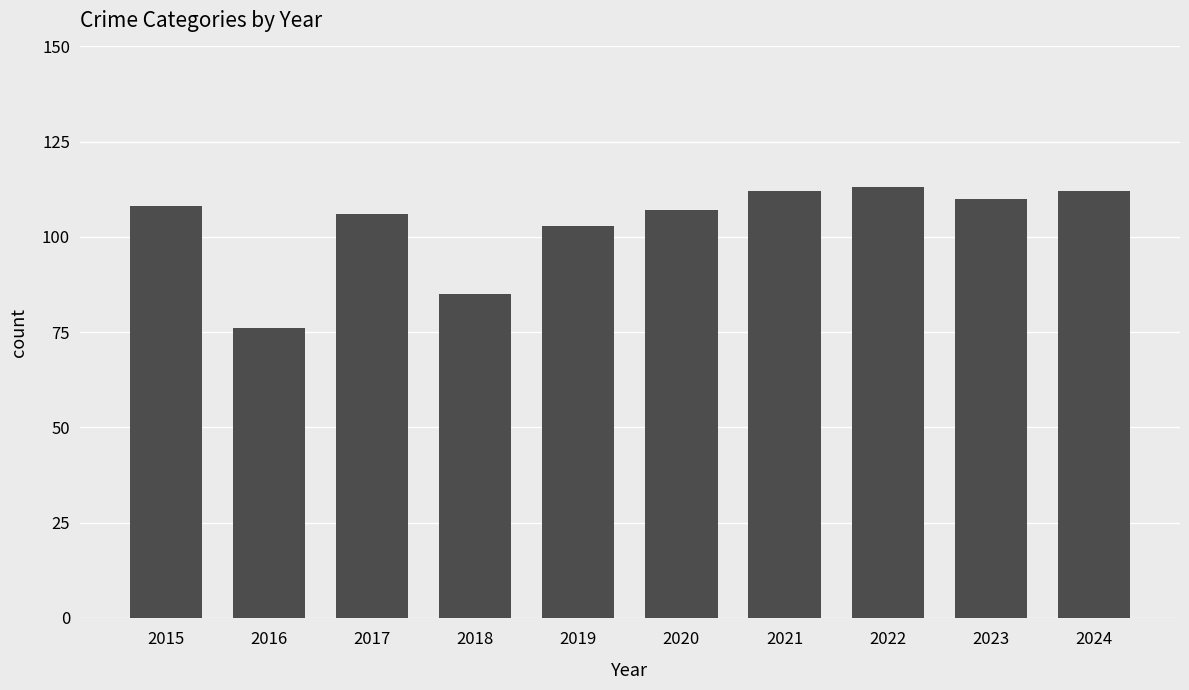

What is the maximum value shown in the chart?

113